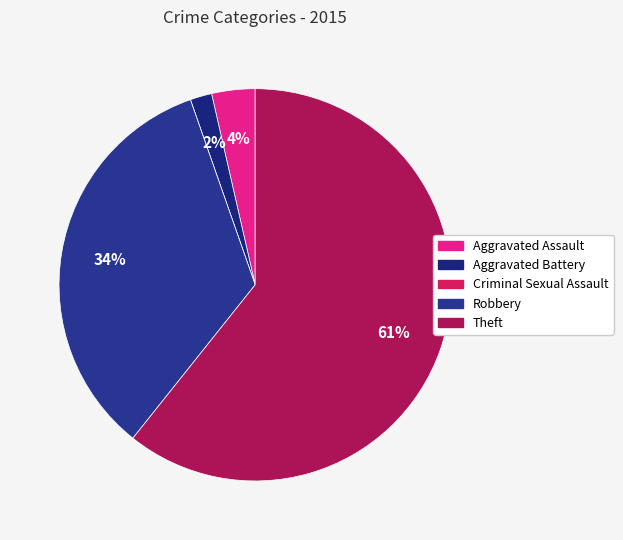

How much of the chart is everything except Robbery?

66.1%